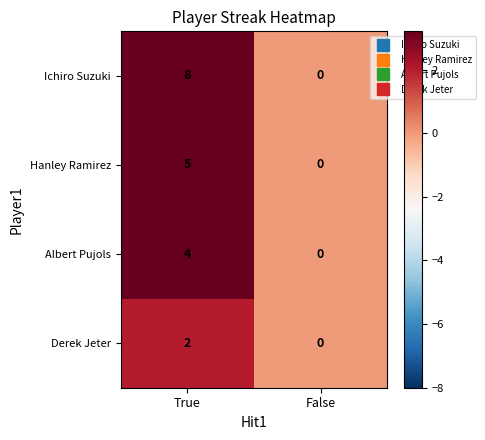

Rank the series at True from highest to lowest value.

Ichiro Suzuki, Hanley Ramirez, Albert Pujols, Derek Jeter